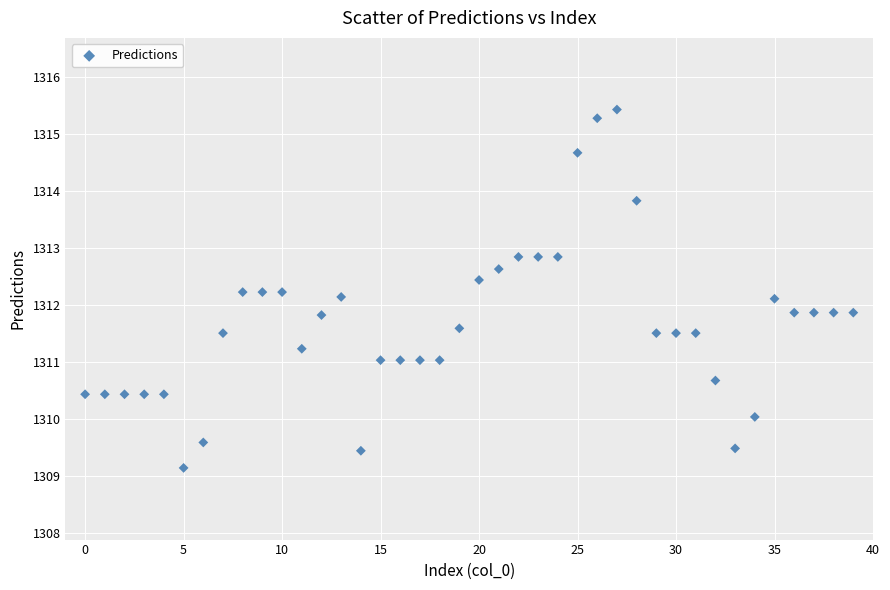

What is the range of Y values (max minus min)?

6.3